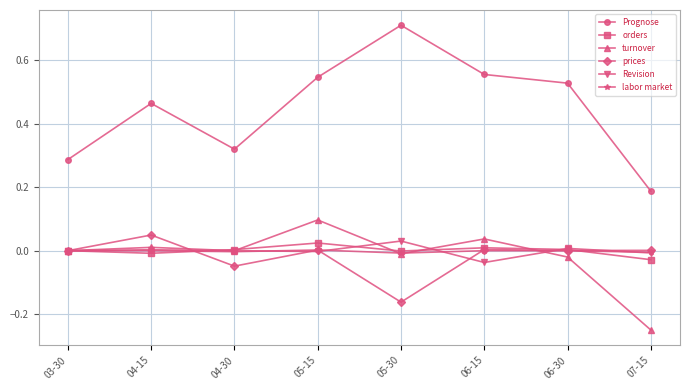

At which category does the chart reach its peak across all series?

05-30